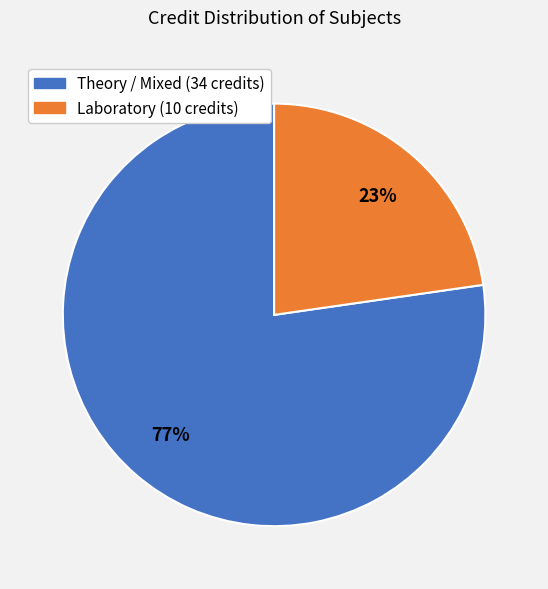

Is there any slice that represents more than half of the pie?

Yes